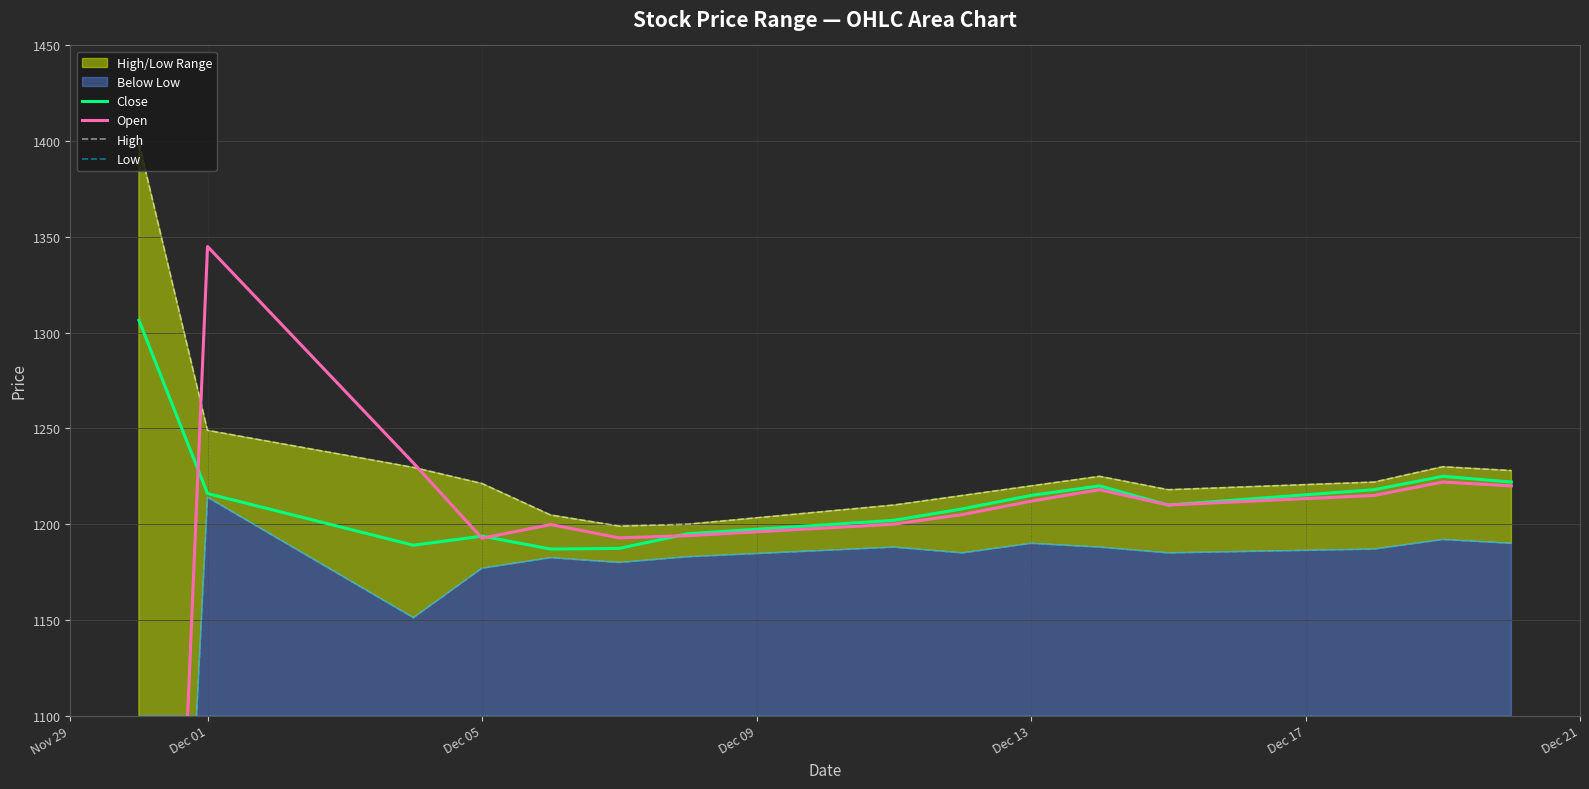

What position from the left is Dec 01?

2